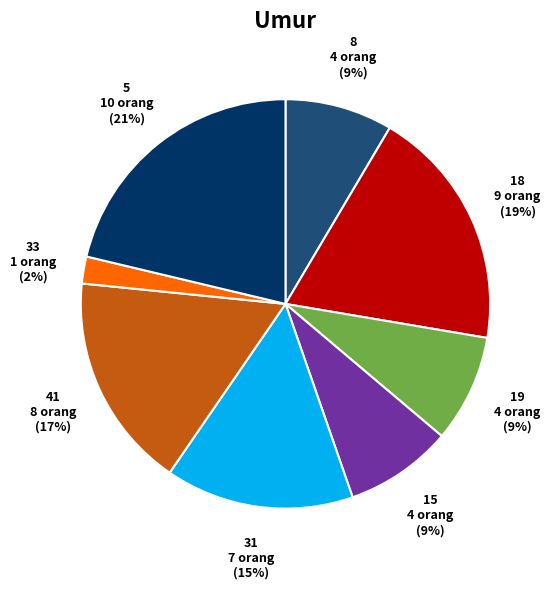

The 5 slice represents 34% of the pie. True or false?

False